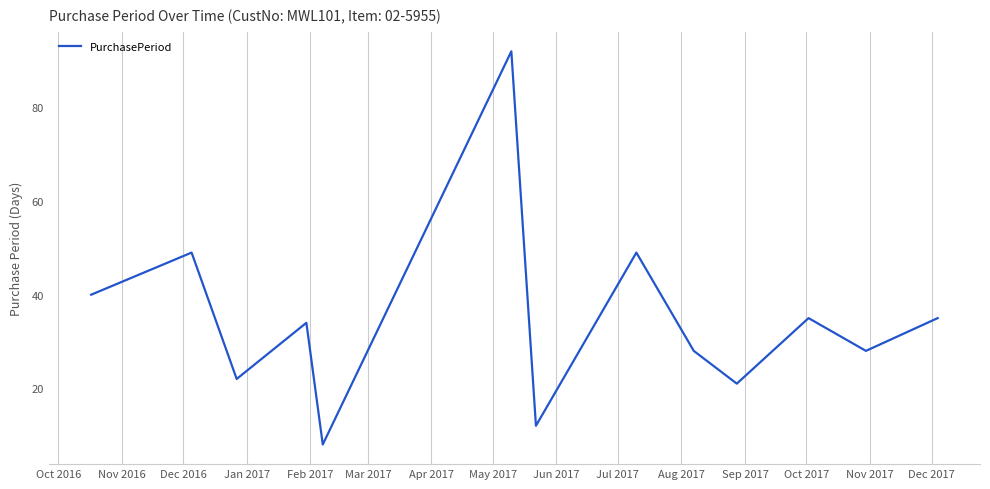

What is the minimum value shown in the chart?

8